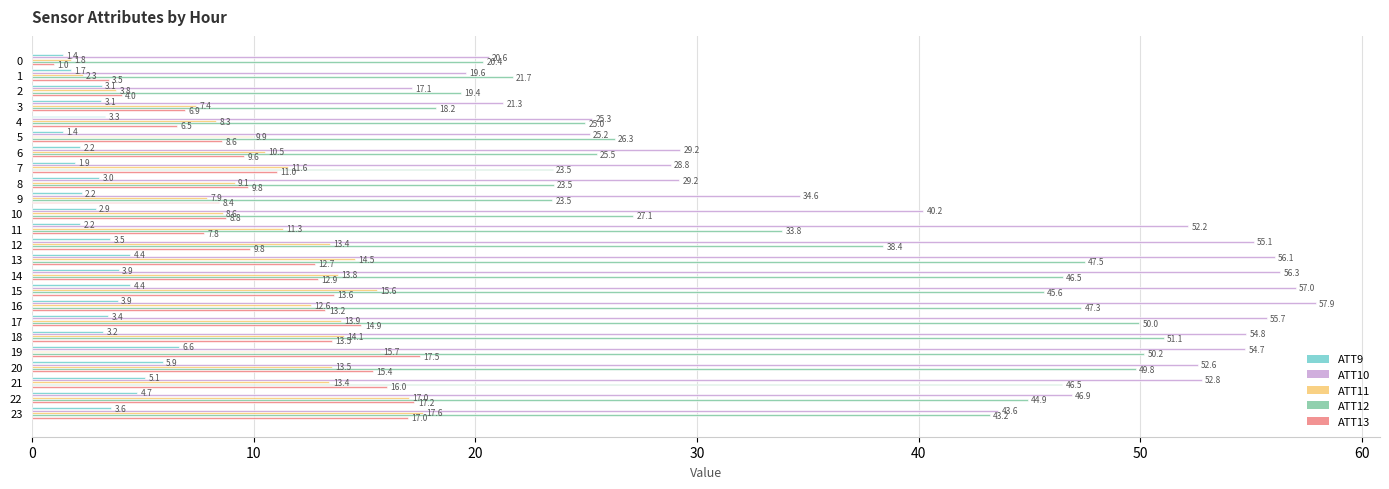

At 13, list the series in order from smallest to largest.

ATT9, ATT13, ATT11, ATT12, ATT10